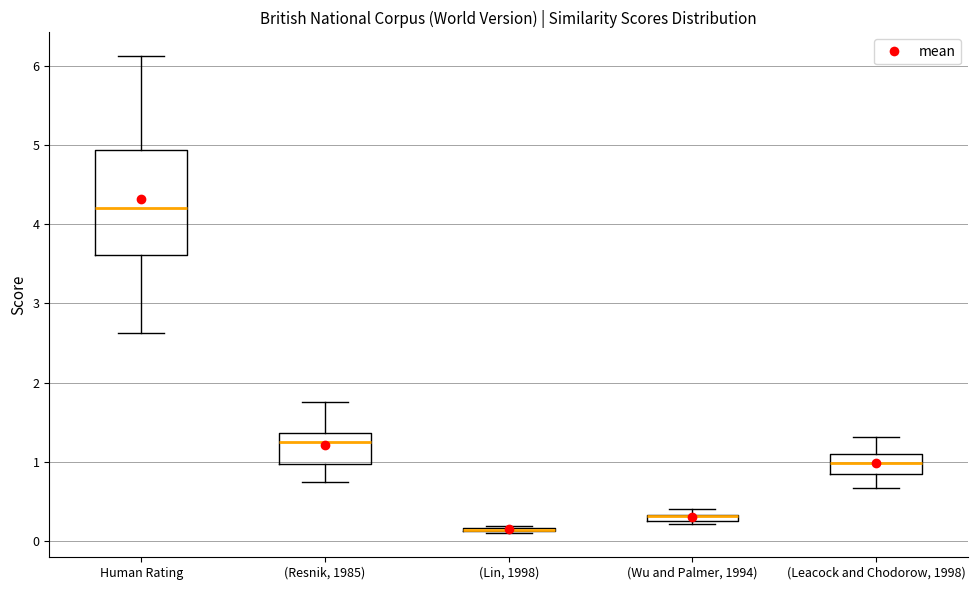

Comparing the boxes themselves (not the whiskers), which one is the tallest?

Human Rating